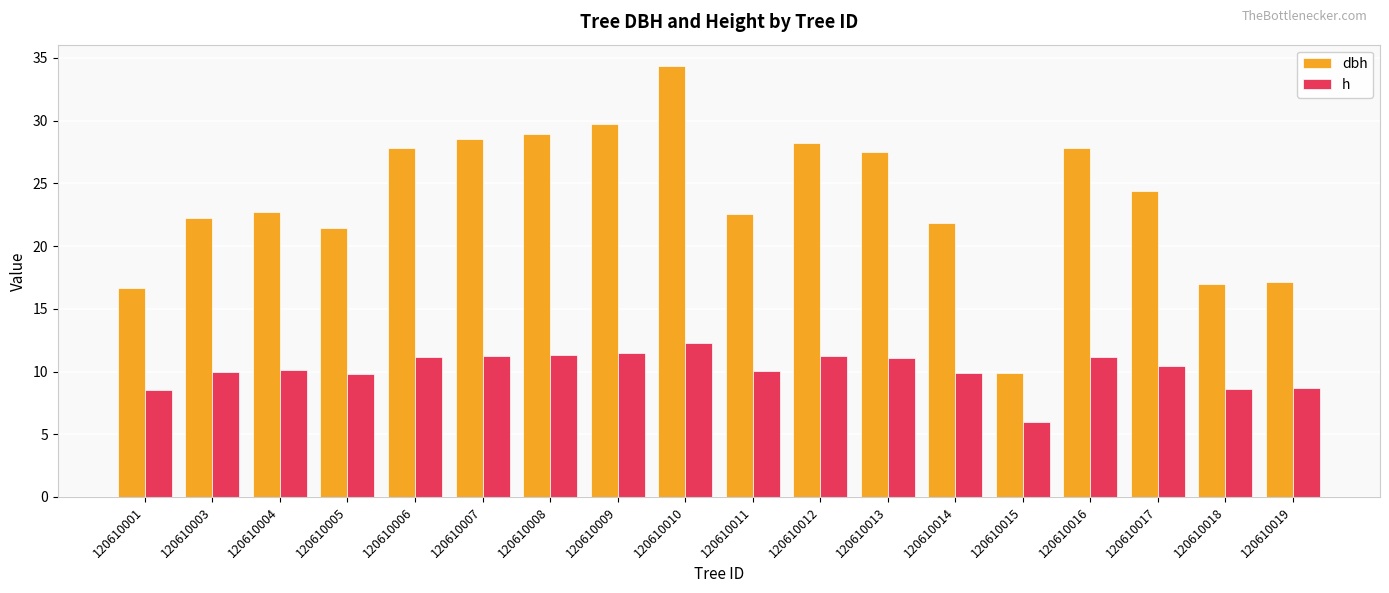

At which label does dbh first exceed 24?

120610006